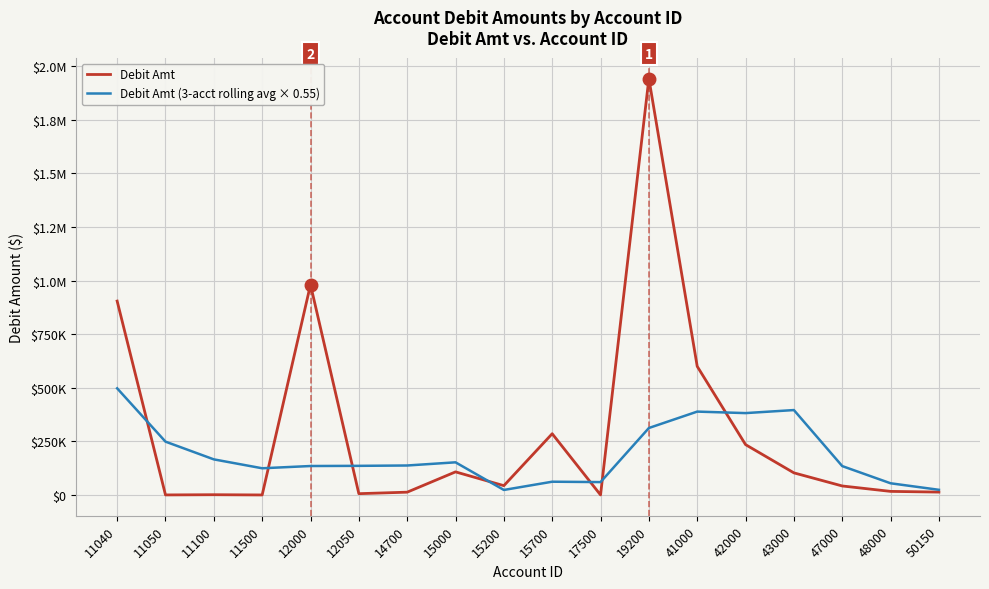

The value of Debit Amt at 41000 is 172418.6. True or false?

False